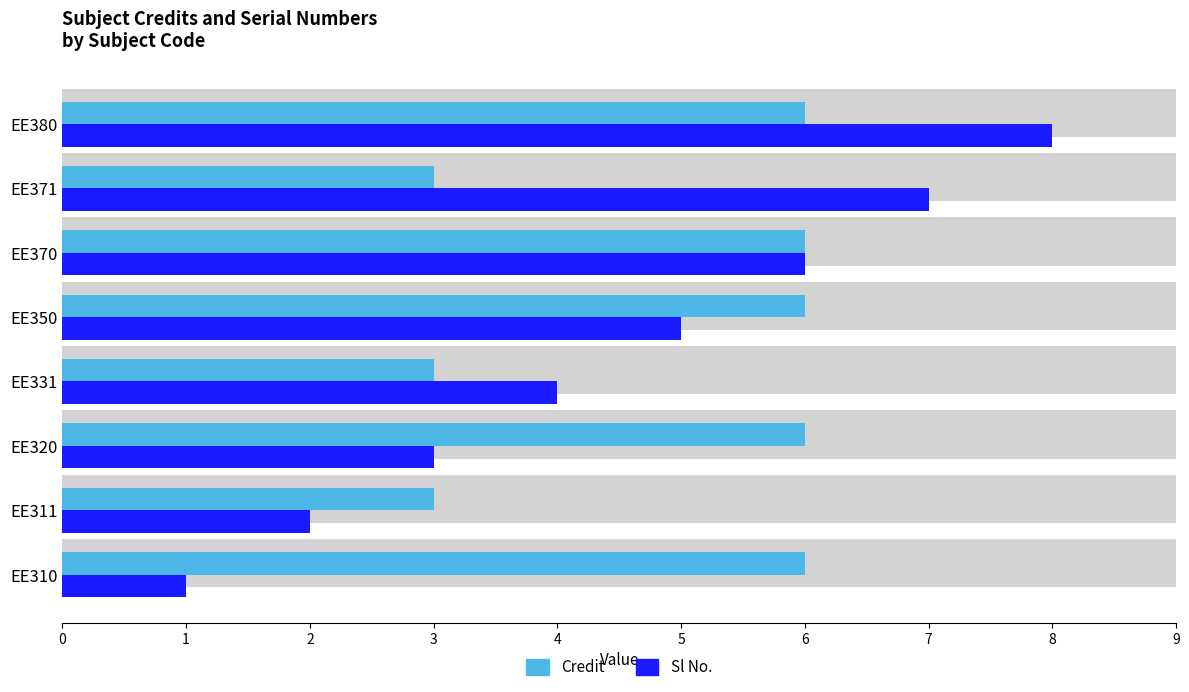

Which series has the largest range (max minus min)?

Sl No.